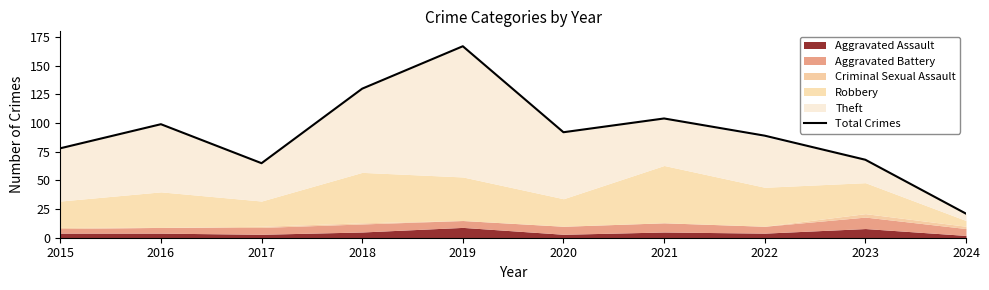

List the labels in order of value, smallest first.

2024, 2017, 2023, 2015, 2022, 2020, 2016, 2021, 2018, 2019